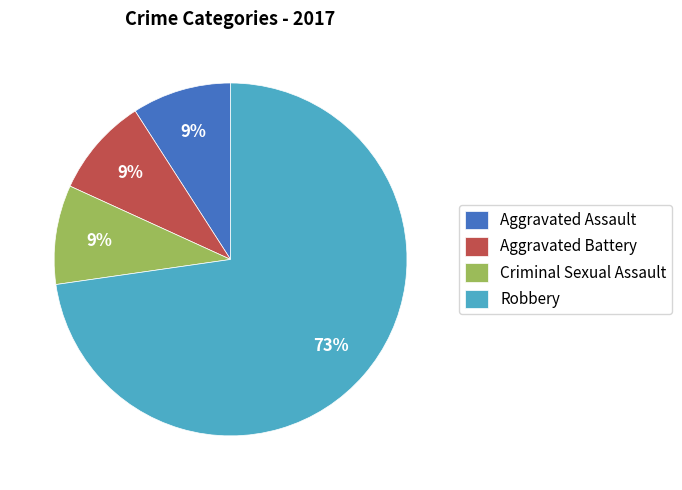

Count the number of slices in the pie.

4